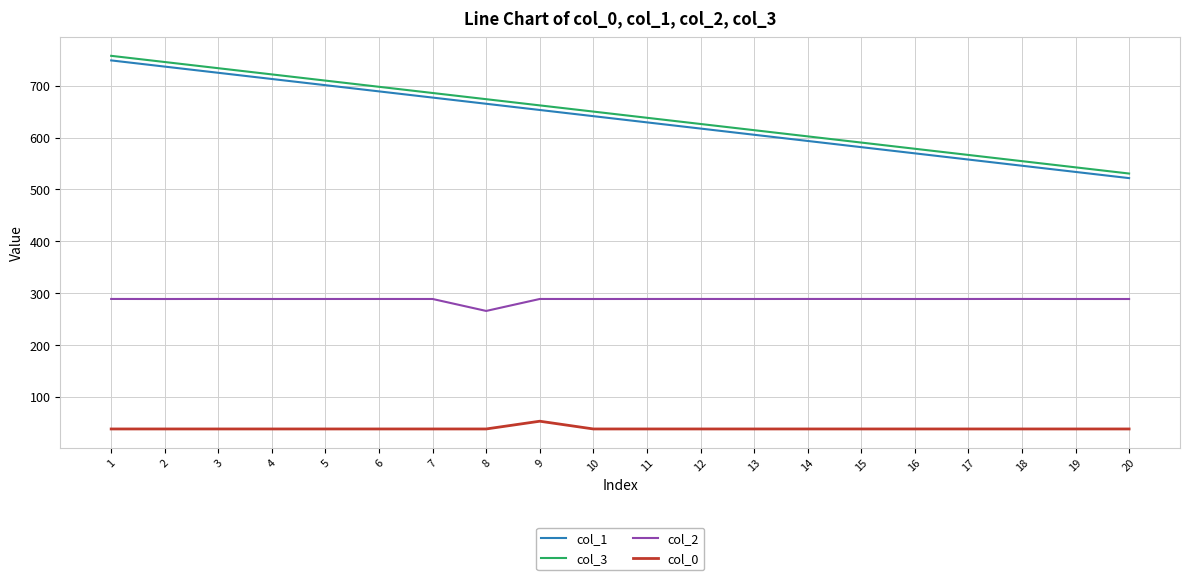

What is the maximum value for col_3?

757.6